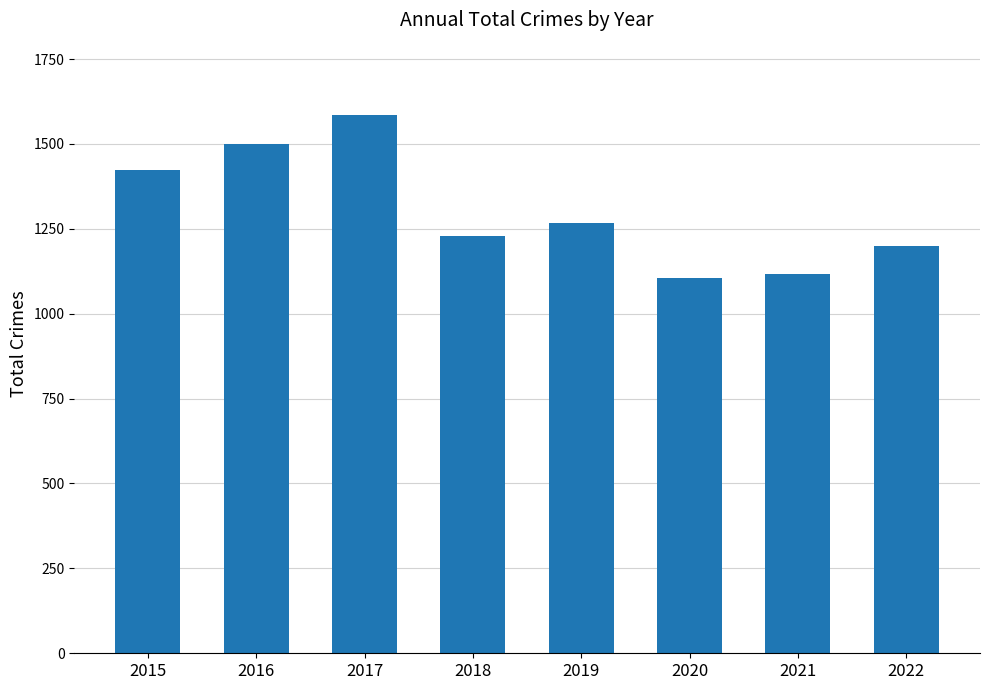

How many bars are there in total?

8